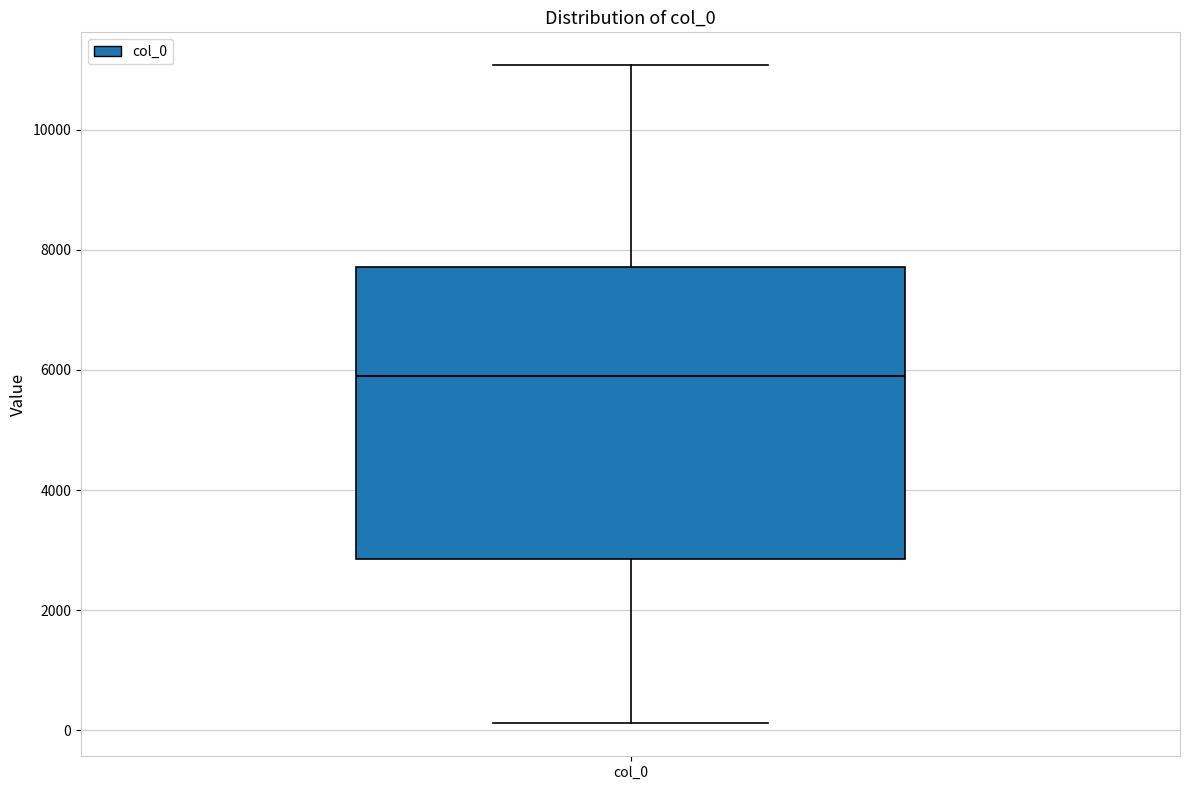

Transcribe this box plot: give where the median line is, the range the box spans, and where the two whiskers end, as read against the y-axis. The values are not printed on the chart, so give them approximately, as read against the axis.

median 6000, box 2800 to 7800, whiskers 200 to 11000